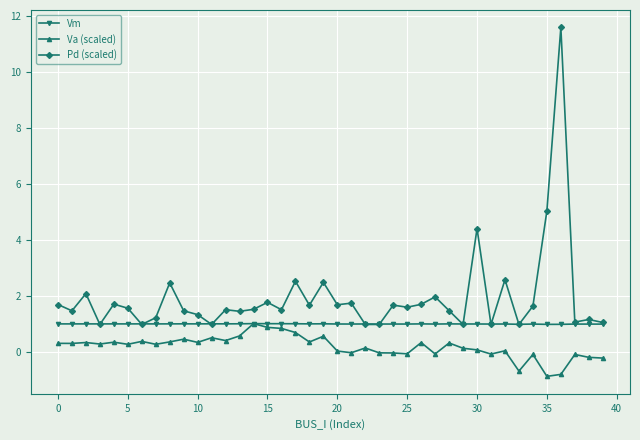

Rank the series by their average value, from highest to lowest.

Pd (scaled), Vm, Va (scaled)